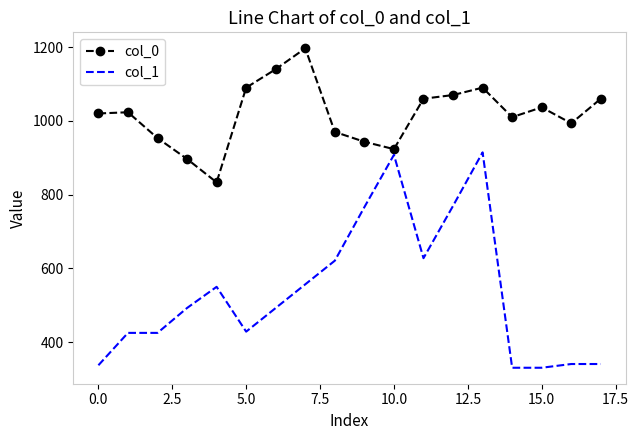

What is the difference between the second highest and minimum values in the col_1 series?

577.1